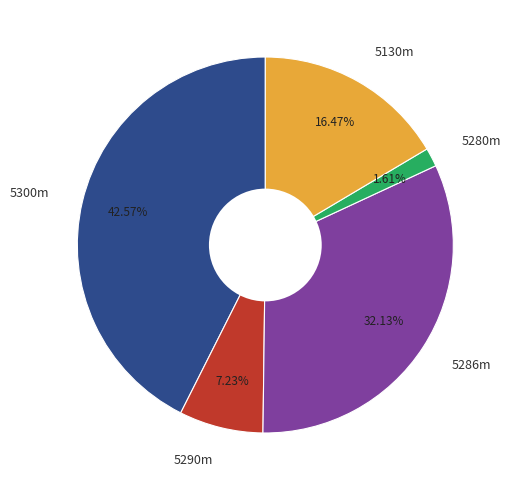

The 5290m slice represents 7% of the pie. True or false?

True